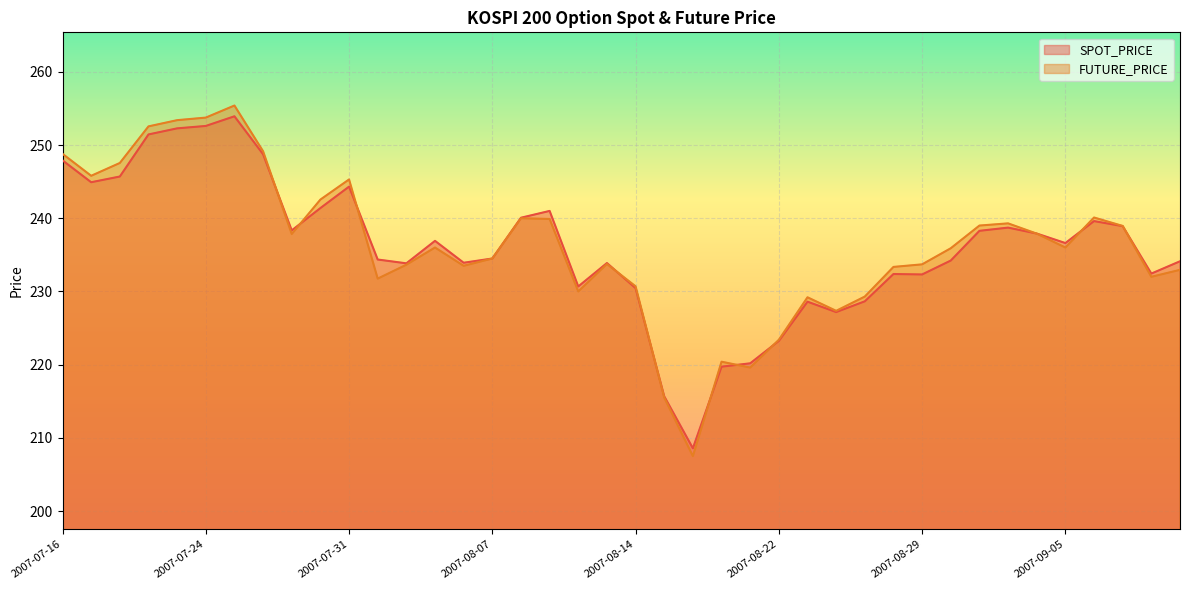

True or false: SPOT_PRICE has a value of 349.8 at 2007-08-10.

False